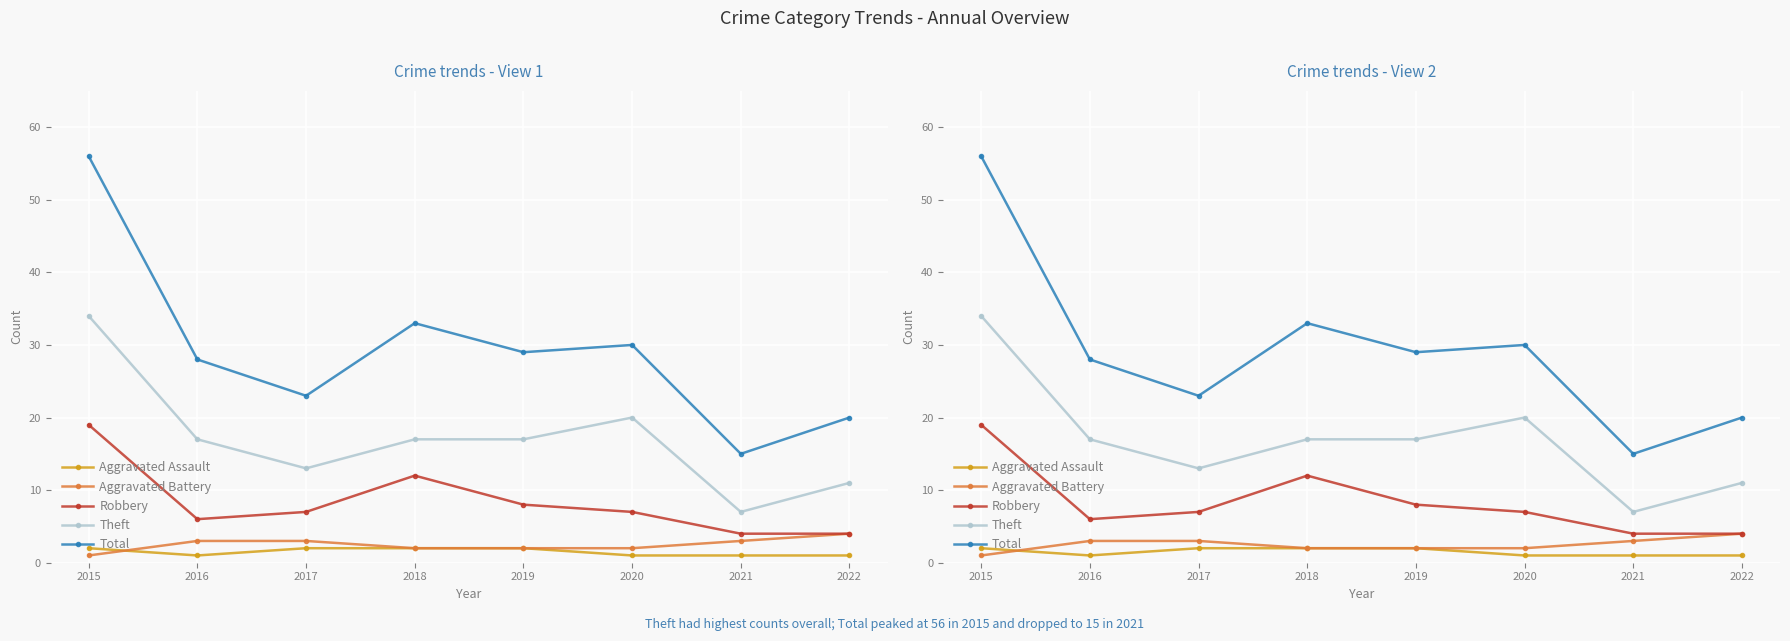

Reading left to right, list all the values displayed in this chart.

Aggravated Assault: 2	1	2	2	2	1	1	1
Aggravated Battery: 1	3	3	2	2	2	3	4
Robbery: 19	6	7	12	8	7	4	4
Theft: 34	17	13	17	17	20	7	11
Total: 56	28	23	33	29	30	15	20